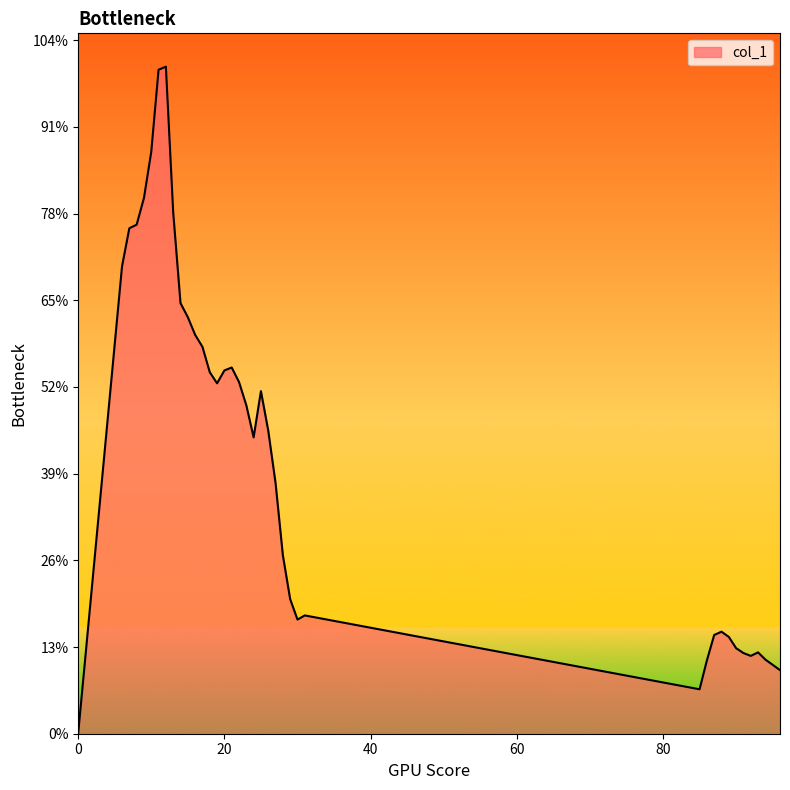

At which category does the data reach its first local peak?

12